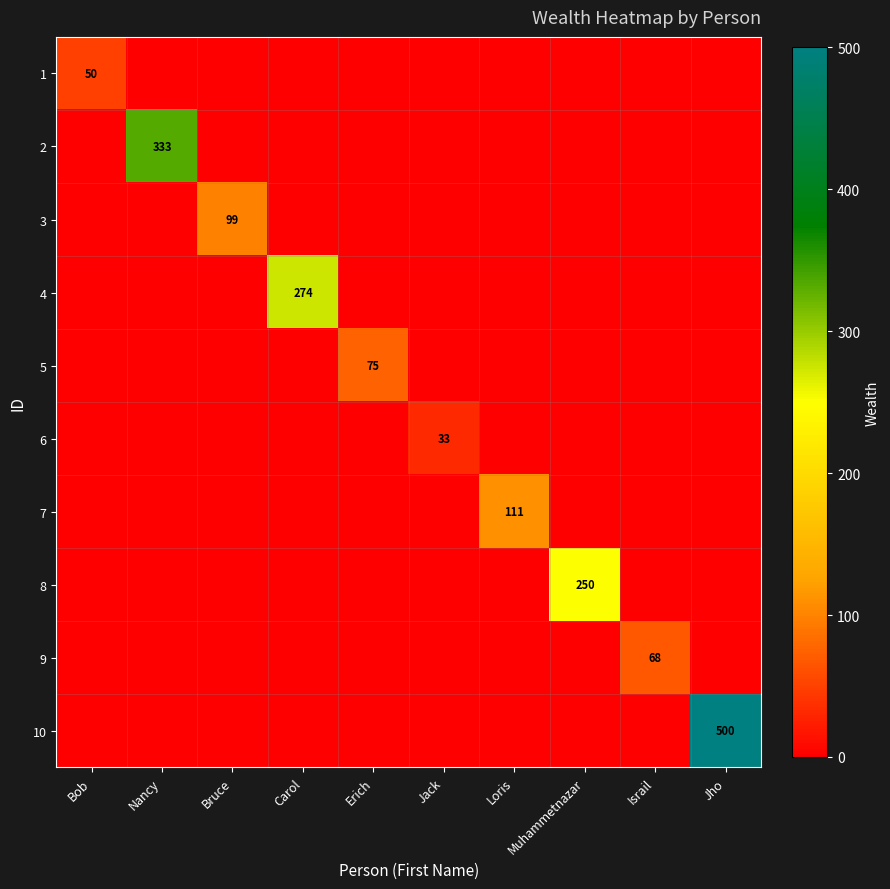

Is it true that 2 equals 333 at Nancy?

True